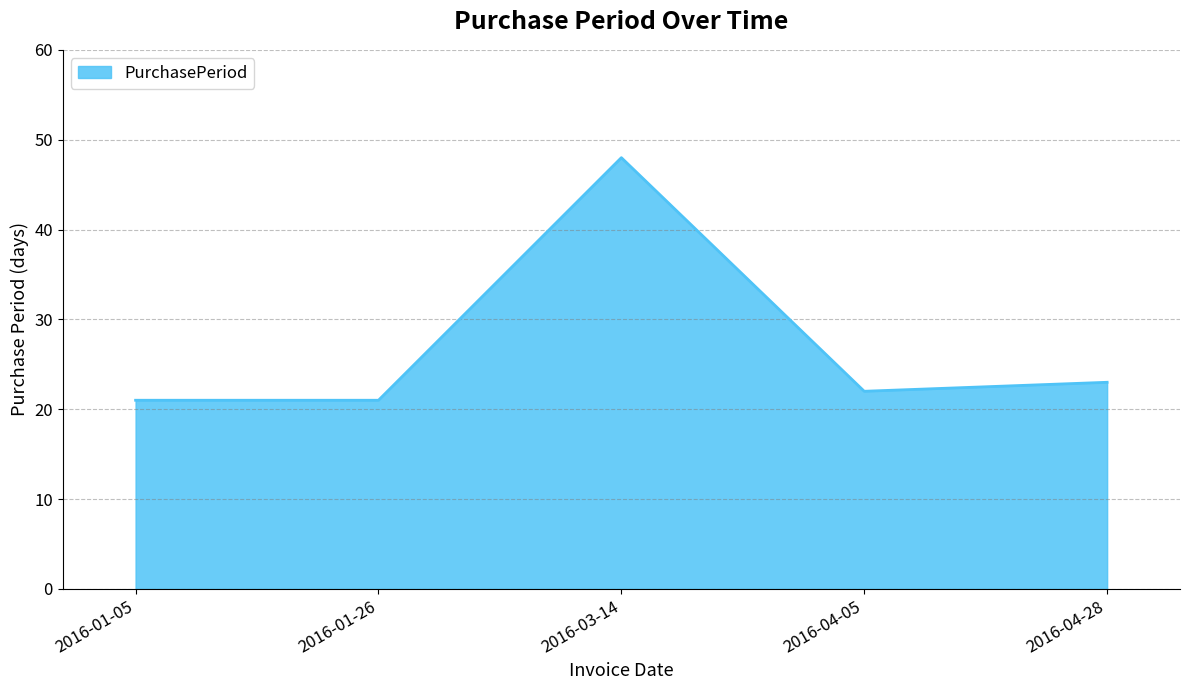

Reading left to right, list all the values displayed in this chart.

21	21	48	22	23